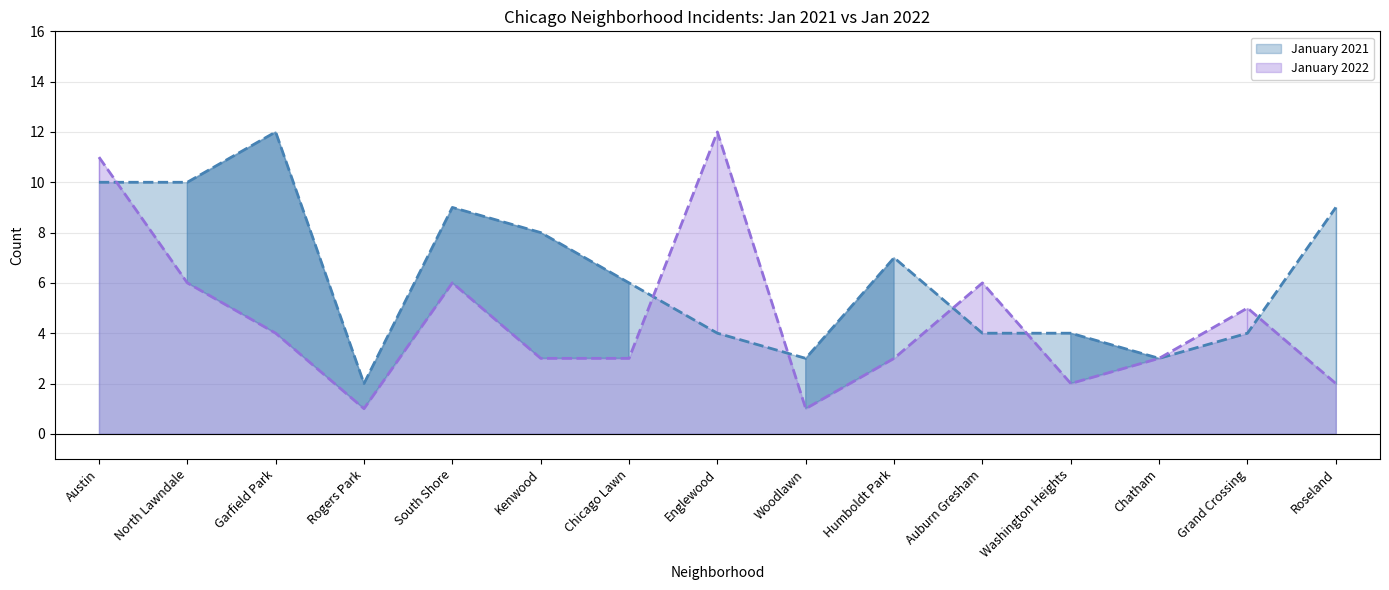

Reading left to right, transcribe all the data shown in this chart.

January 2021: 10	10	12	2	9	8	6	4	3	7	4	4	3	4	9
January 2022: 11	6	4	1	6	3	3	12	1	3	6	2	3	5	2